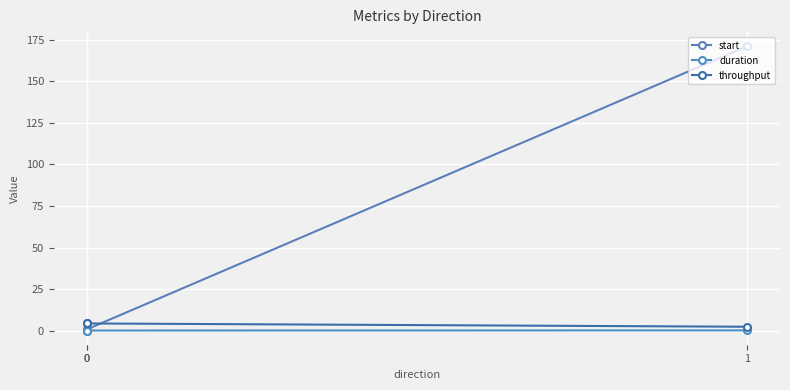

Is it true that duration equals 0.2 at 1?

False